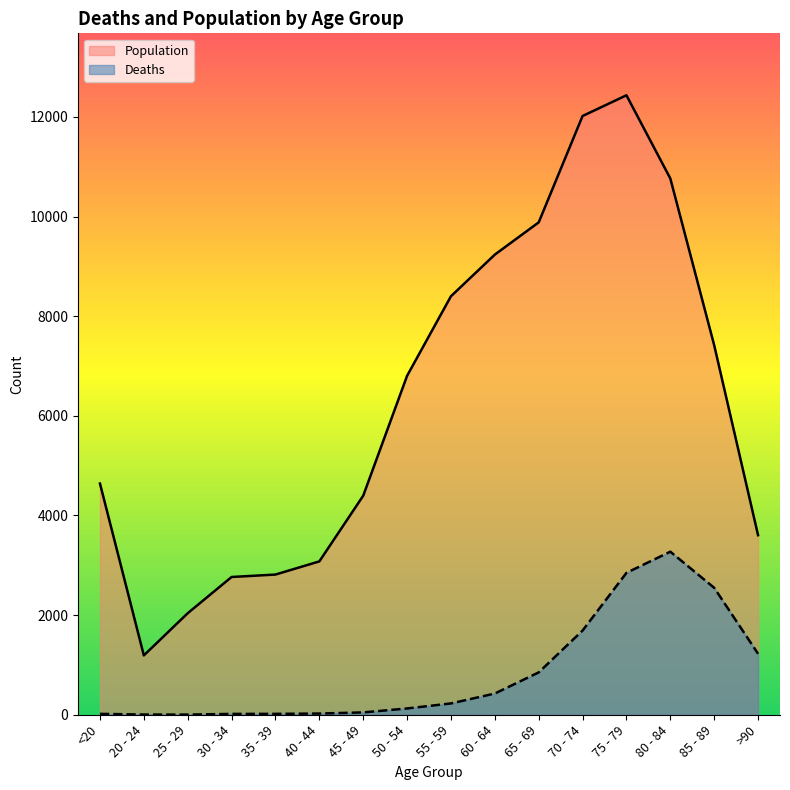

Which label corresponds to the smallest value in the chart?

25 - 29